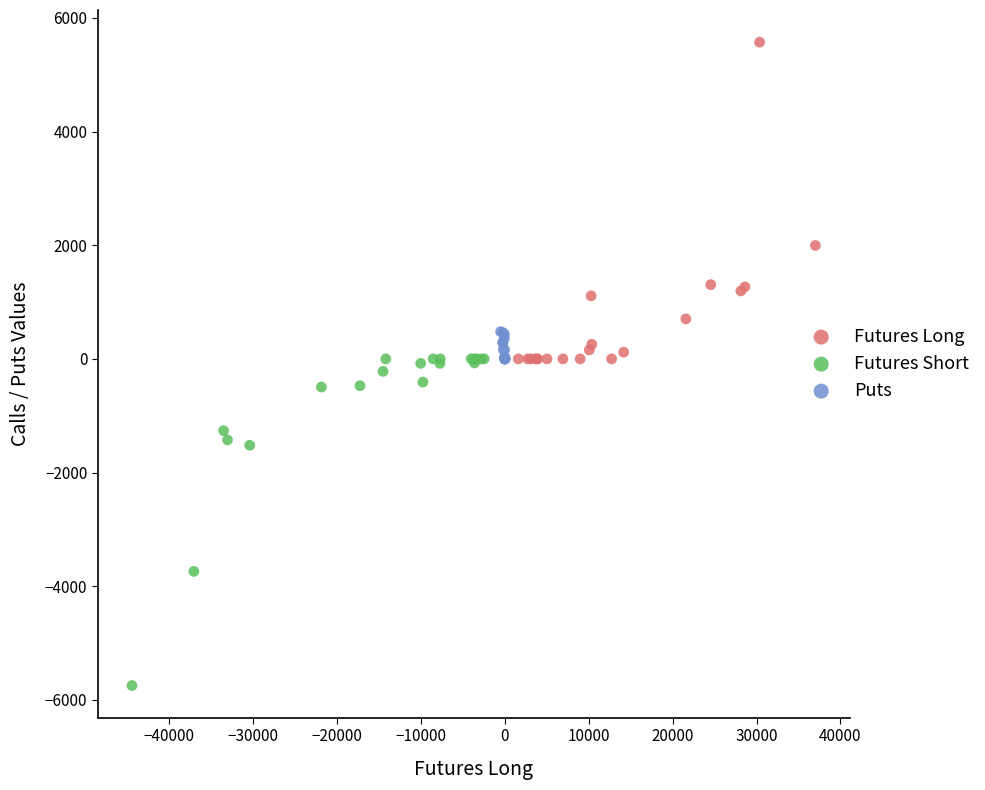

Which series reaches the minimum Y coordinate?

Futures Short